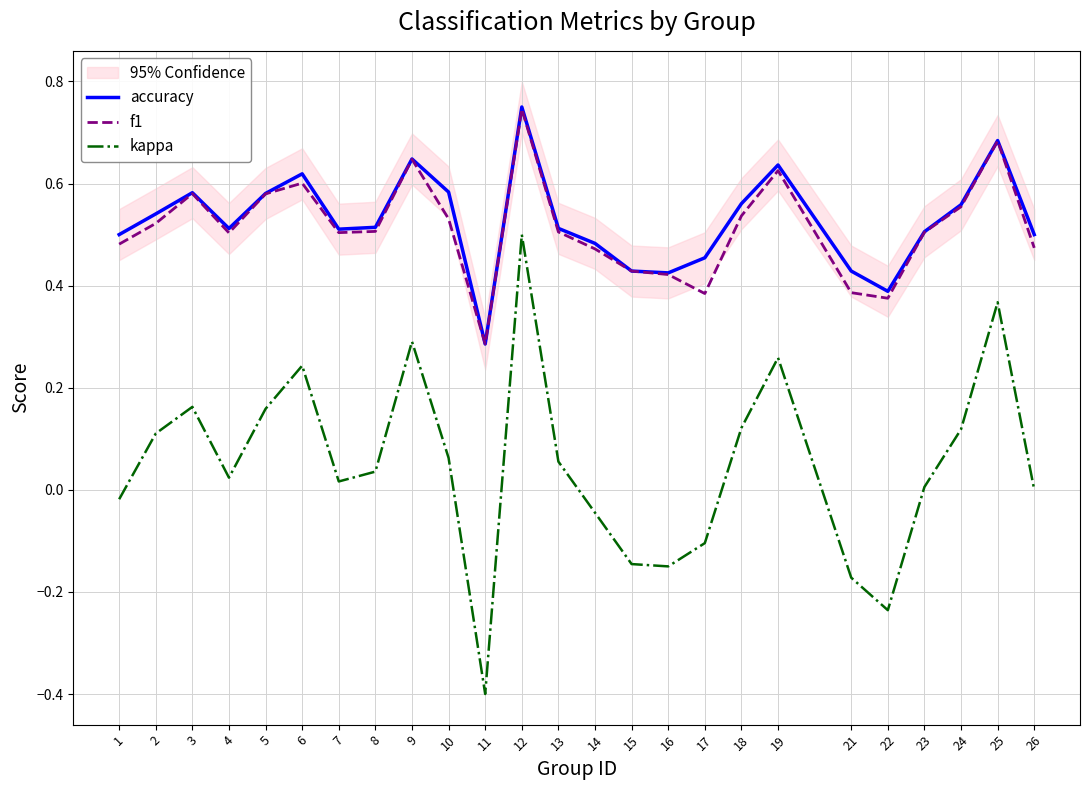

Rank the series at 16 from highest to lowest value.

accuracy, f1, kappa